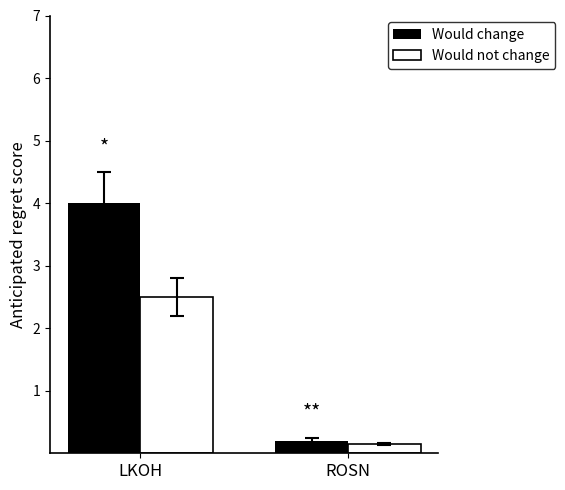

What are all the series names shown in the legend?

Would change, Would not change